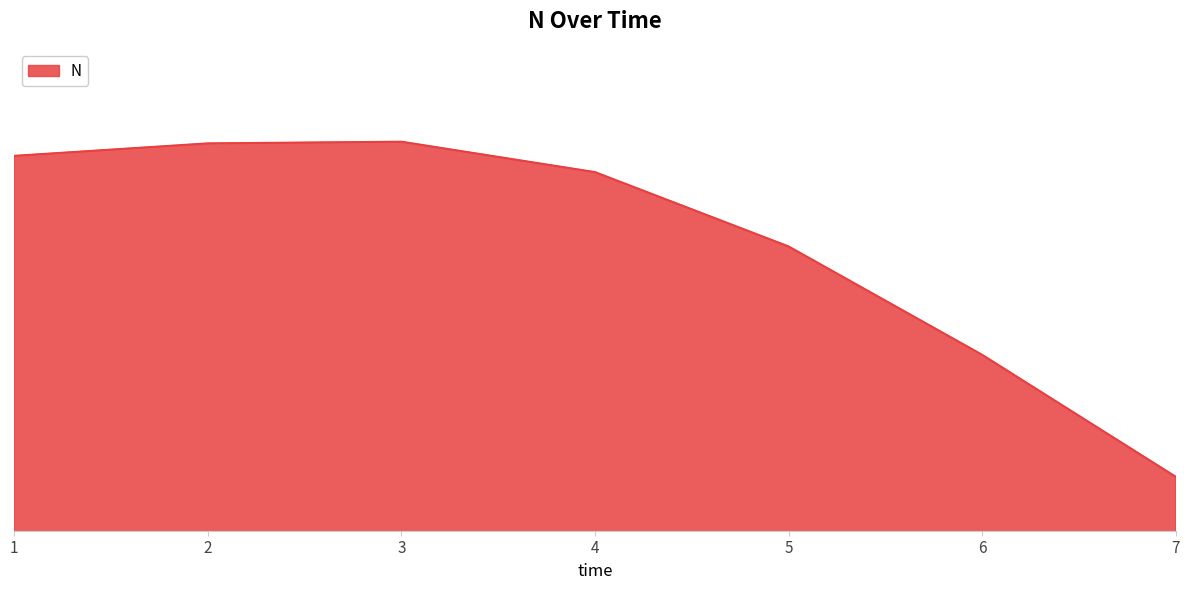

Does the chart display data point markers on the line(s)?

No